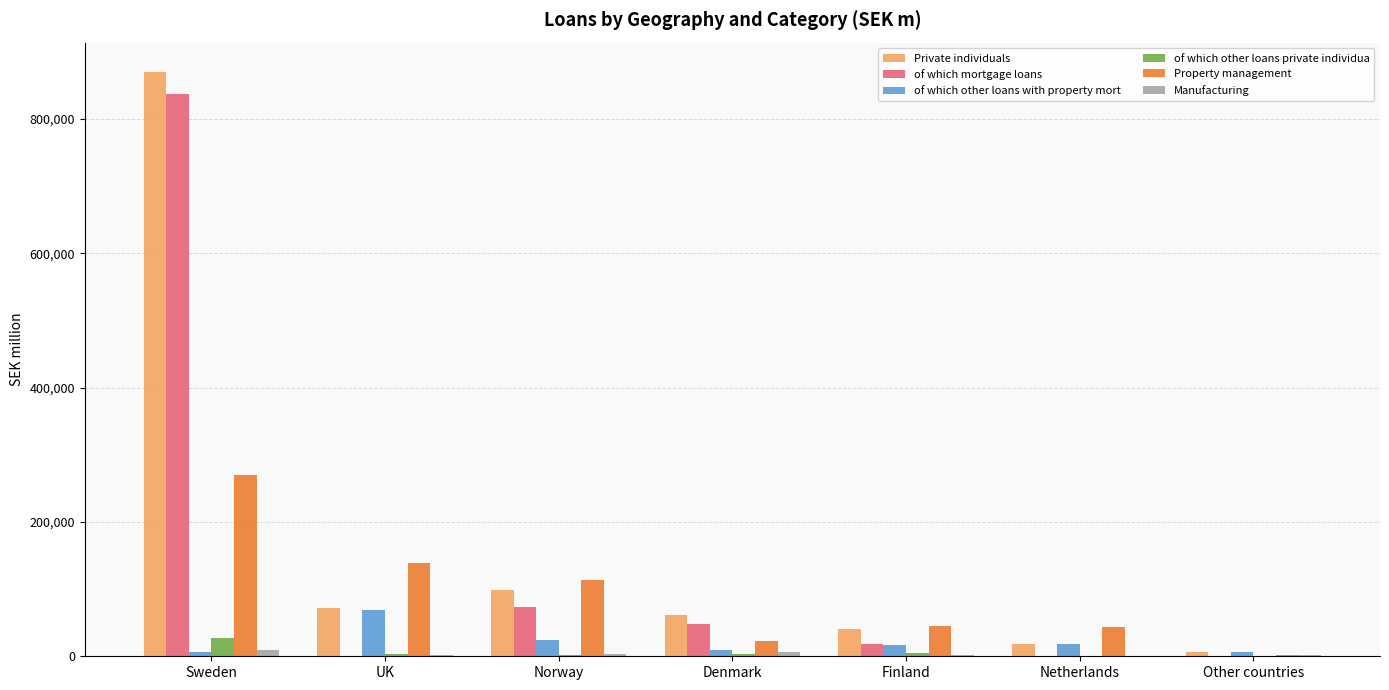

How many groups of bars are there?

7